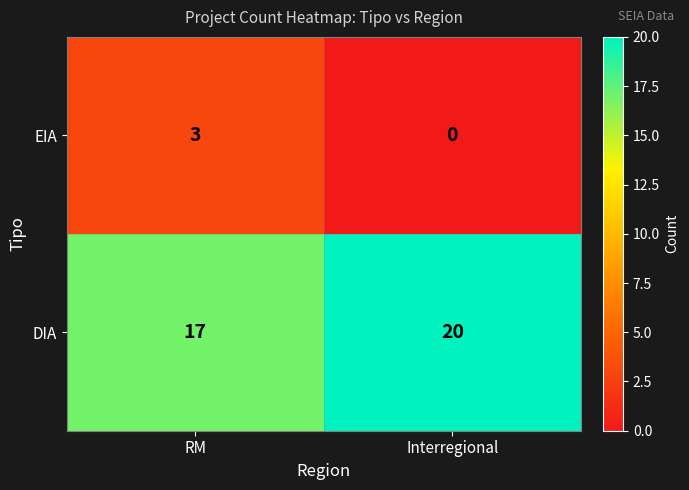

Which series has the largest total across all categories?

DIA